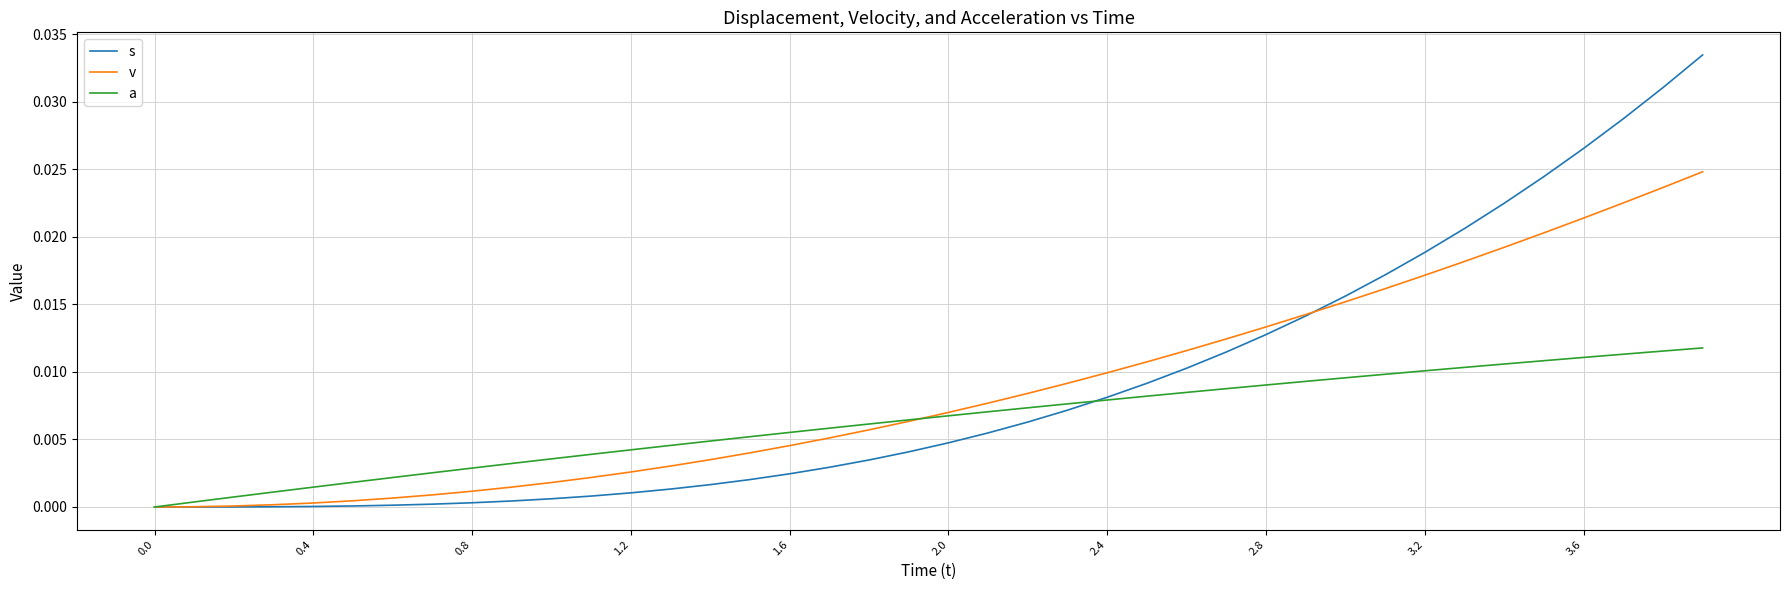

List the series in order of their peak value, highest first.

s, v, a